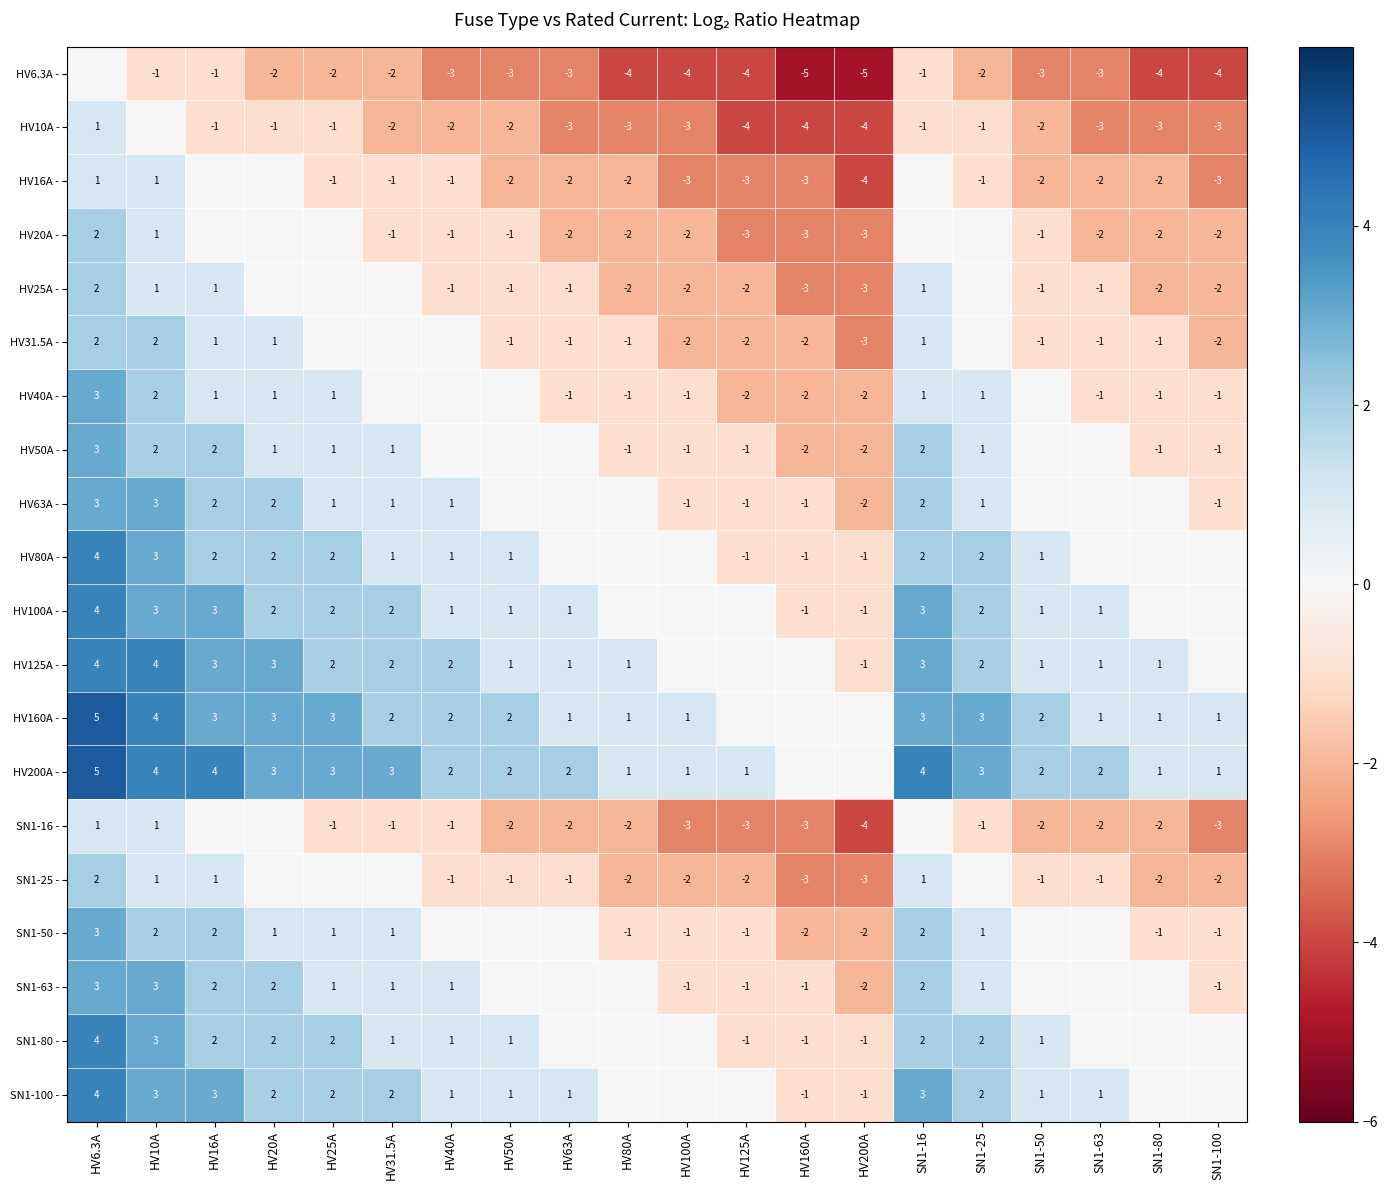

What is the spread (max minus min) of values at SN1-80?

5